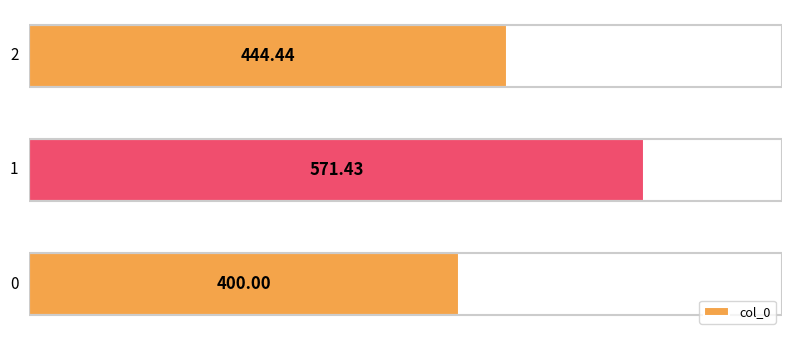

Are the bars horizontal?

Yes